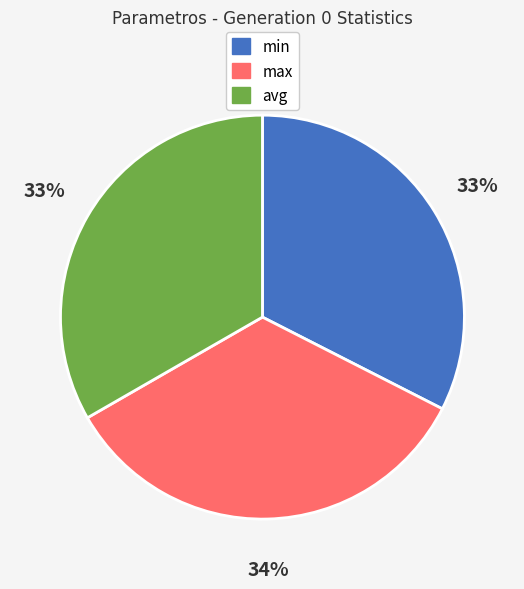

Combined, do max and avg account for over 50%?

Yes